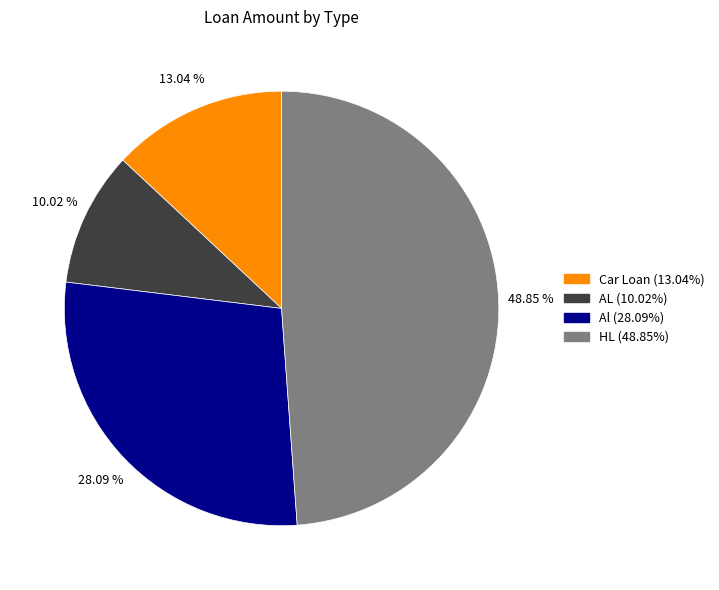

What is the smallest slice in the pie chart?

AL